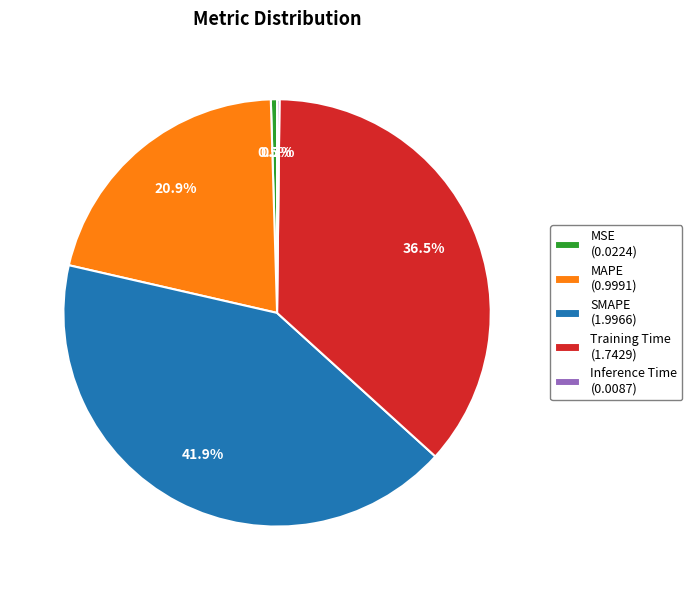

What is the total percentage of MSE (0.0224) and MAPE (0.9991)?

21.4%